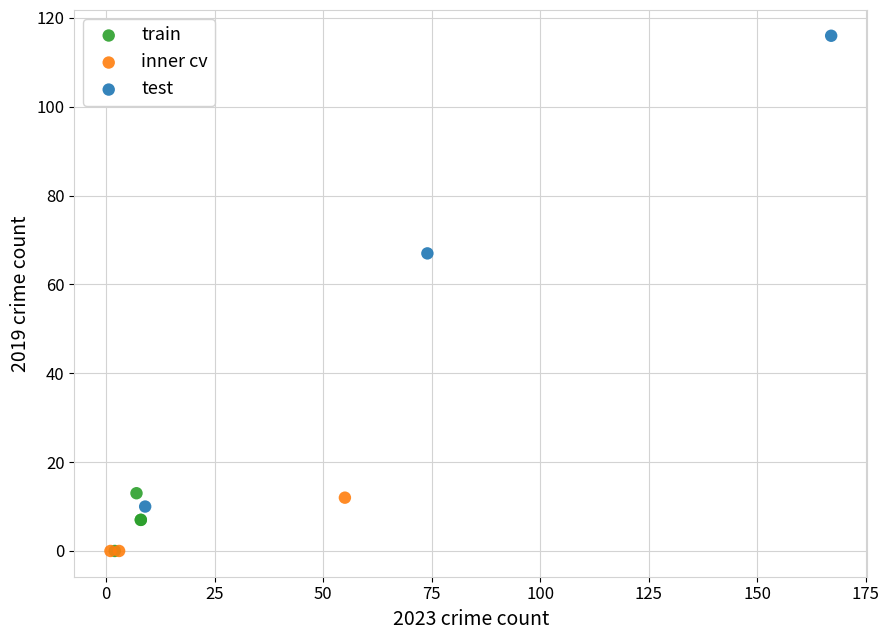

Which series contains the highest Y value?

test